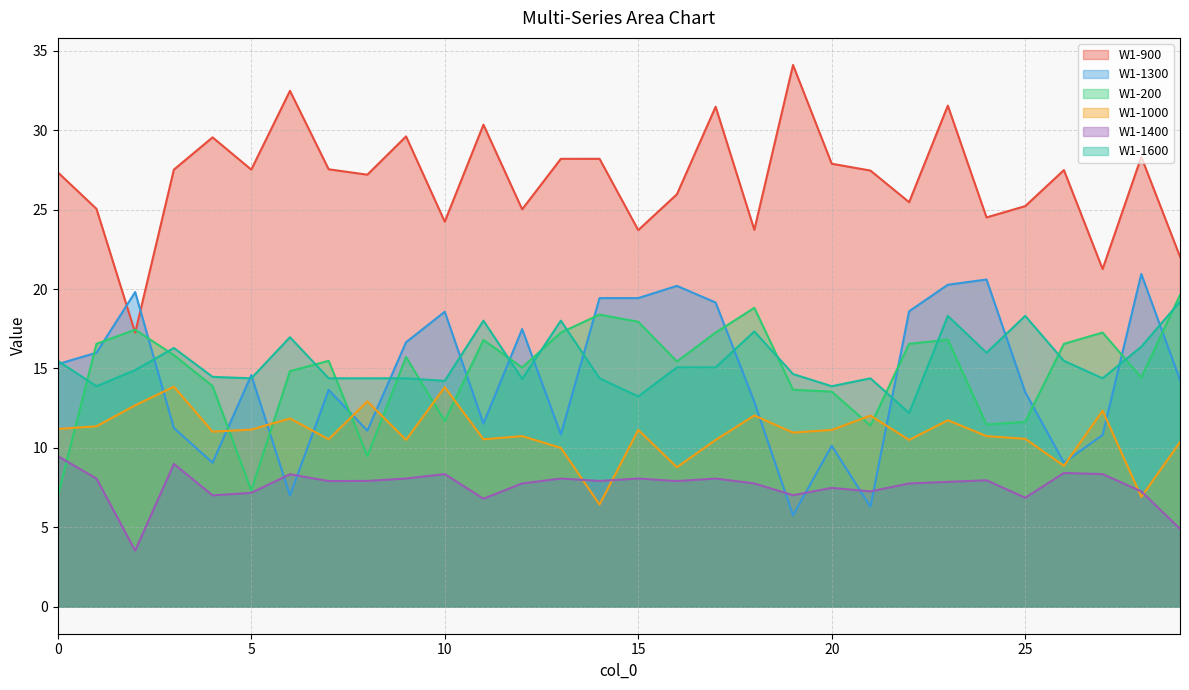

Where is W1-900 nearest to the value 25?

12